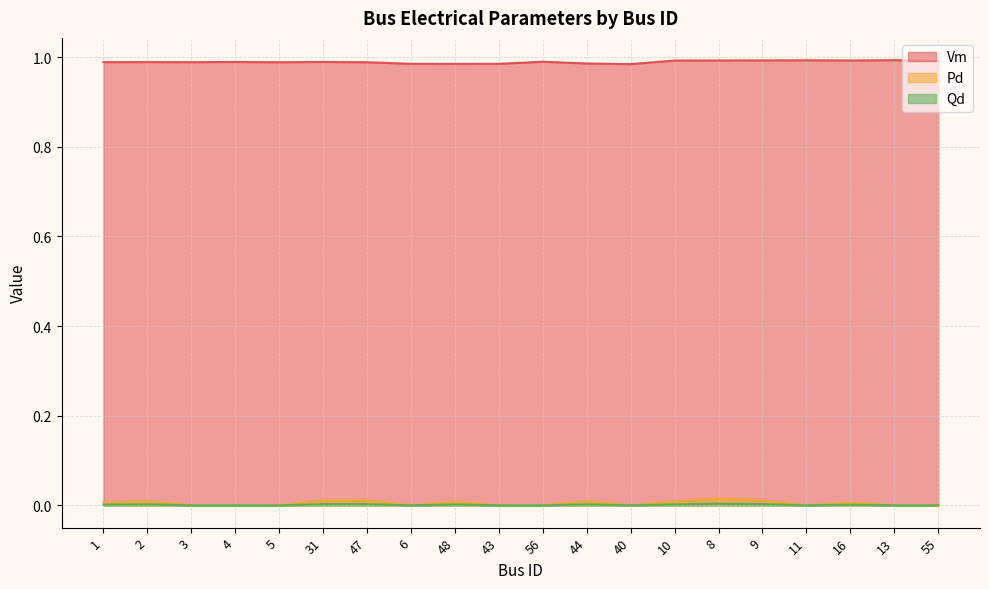

What is the total value across all series at 11?

1.0